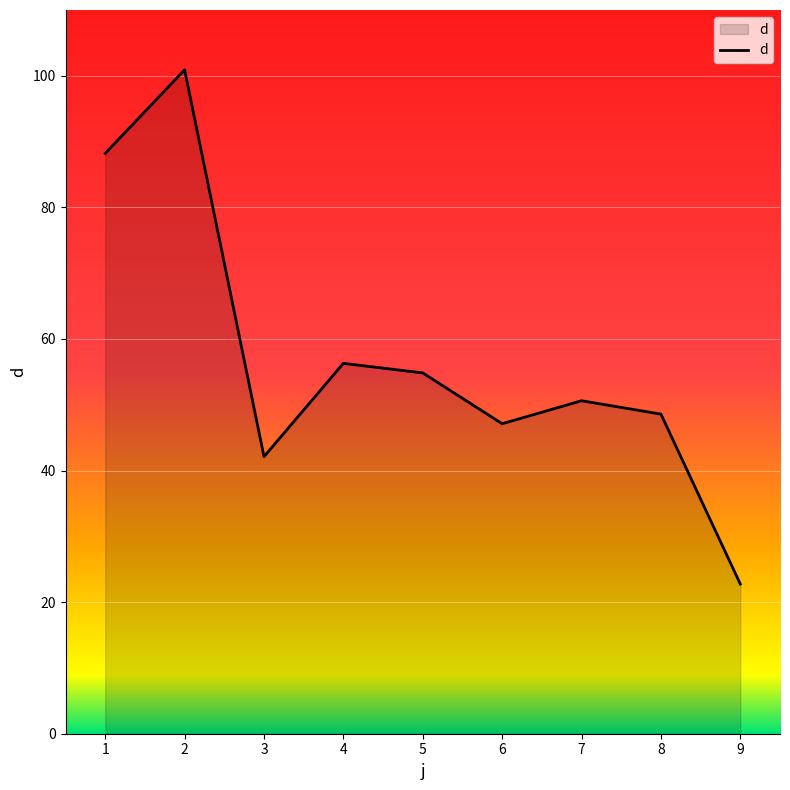

How many interior local peaks (higher than both neighbors) does the data have?

3